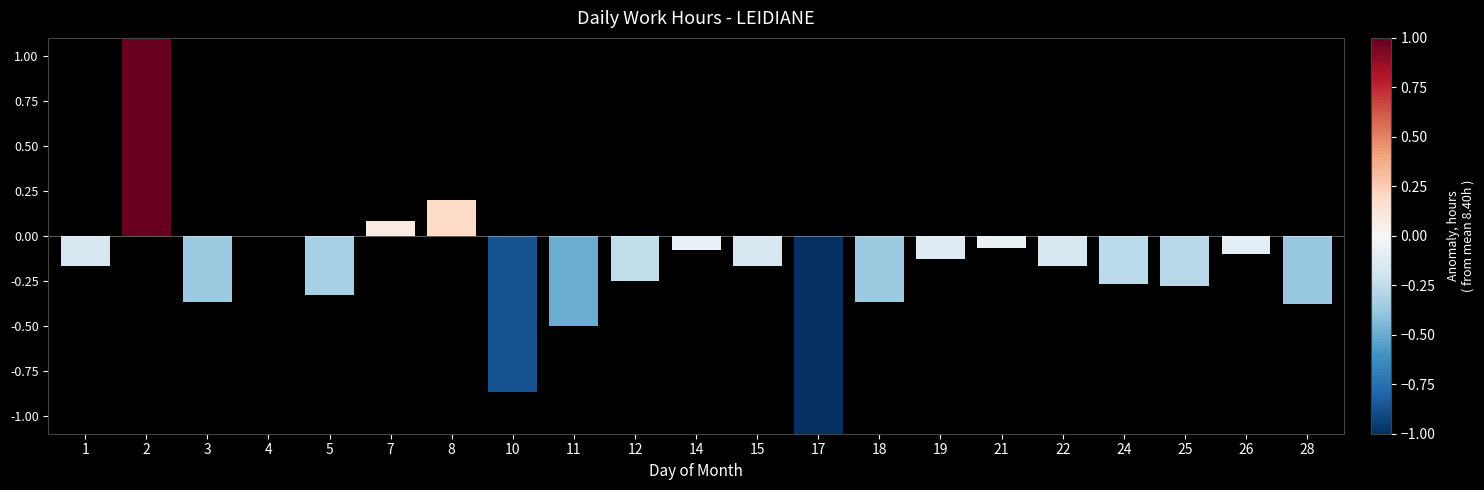

The value at 14 is 14.1. True or false?

False